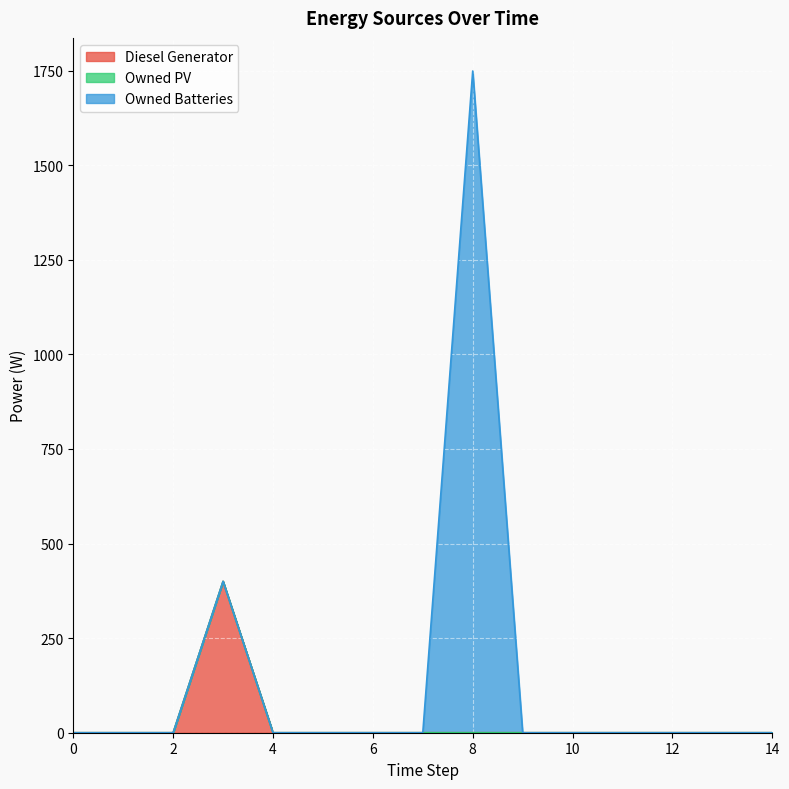

What is the difference between the maximum and second lowest values in the Diesel Generator series?

400